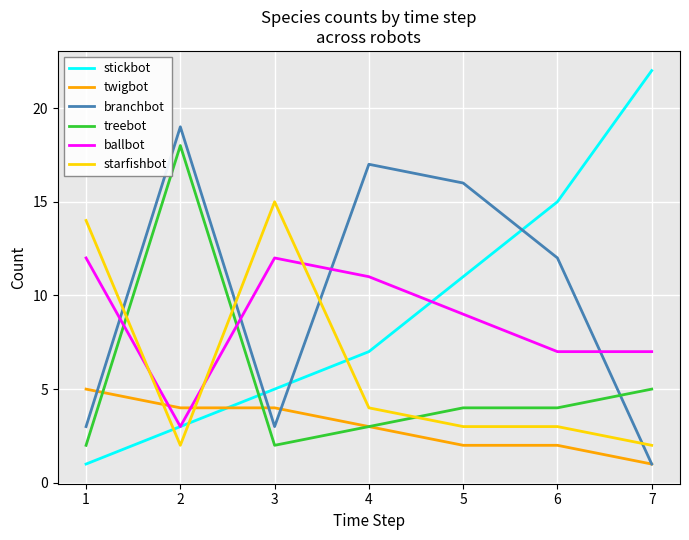

Which series has the largest range (max minus min)?

stickbot